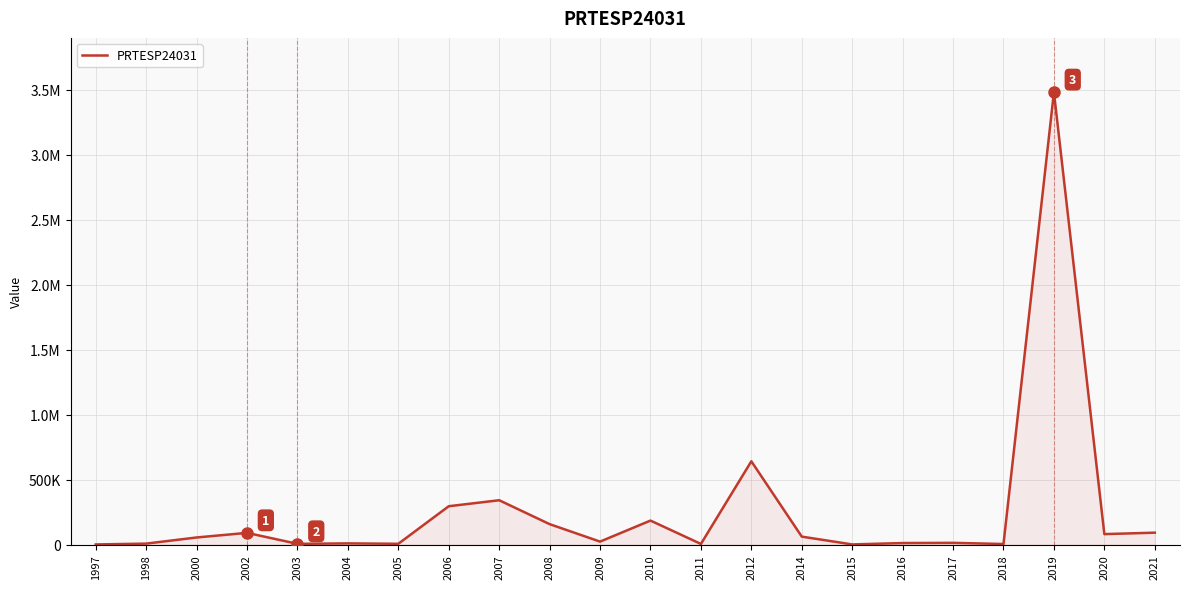

What is the sum of the values at 2009 and 2016?

33746